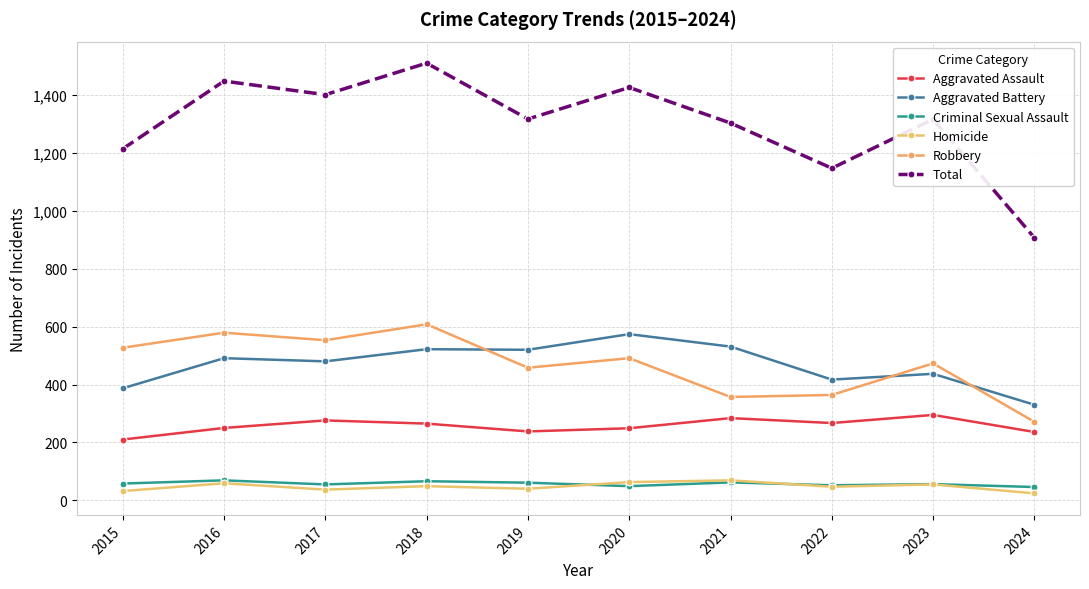

True or false: Aggravated Assault and Aggravated Battery cross at least once.

False